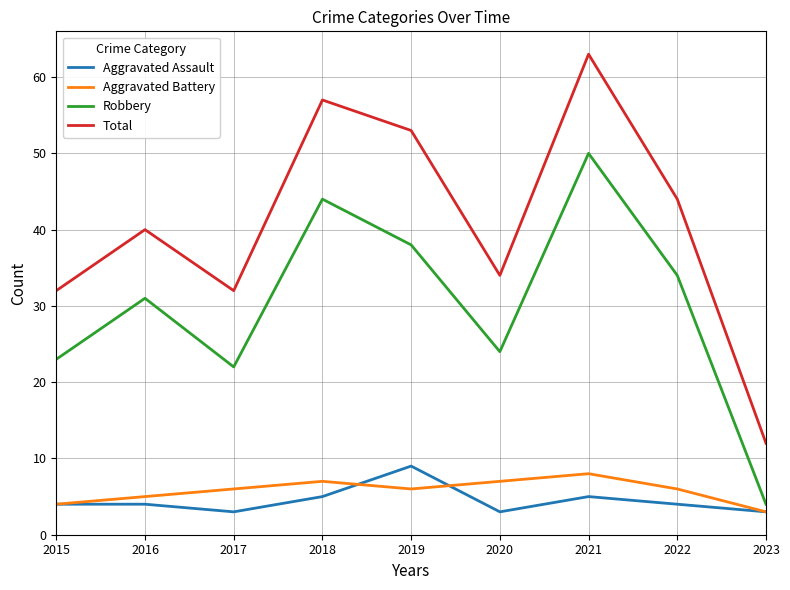

What is the greatest value displayed?

63